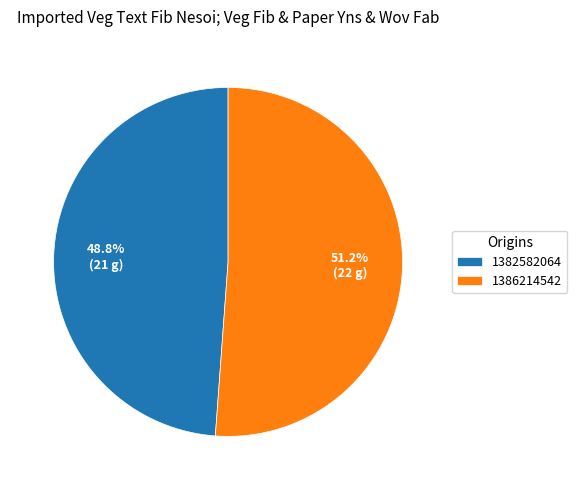

How much of the chart is everything except 1386214542?

48.8%